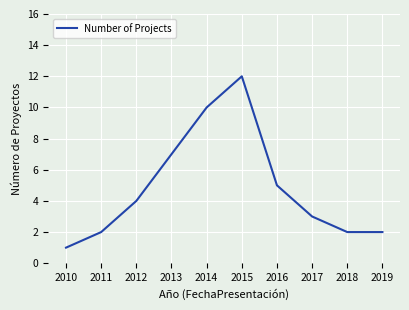

At which category does the data reach its first local peak?

2015